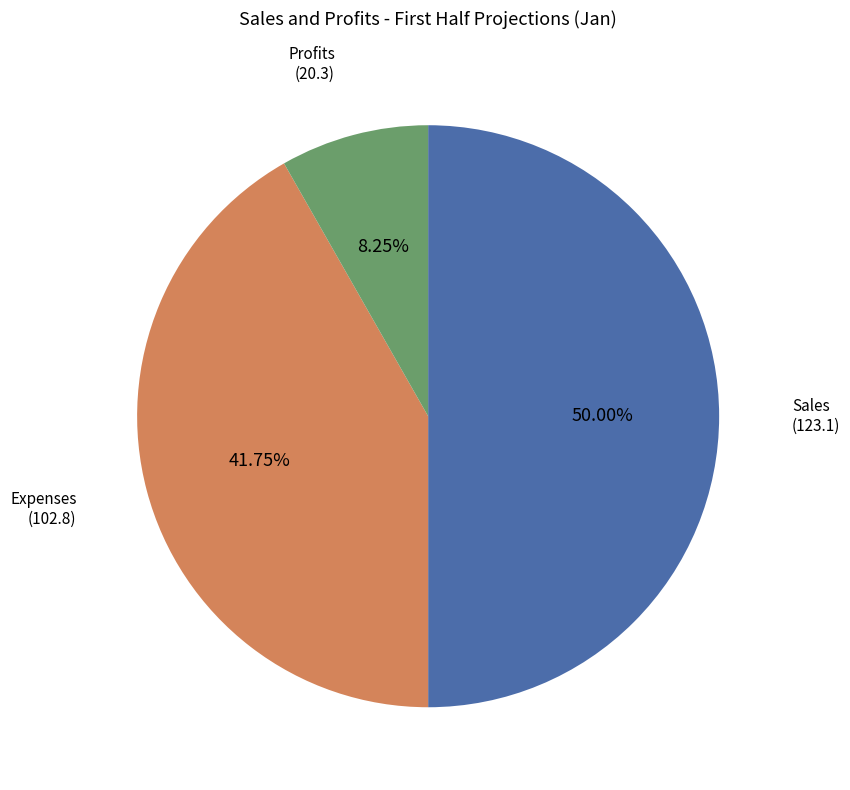

Which category has the biggest portion of the pie?

Sales